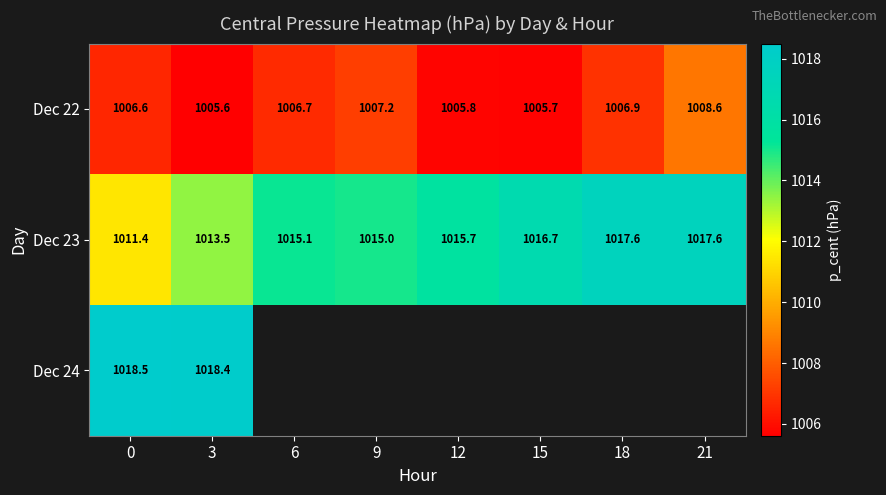

Is the value of Dec 22 at 6 greater than the value of Dec 23 at 6?

No